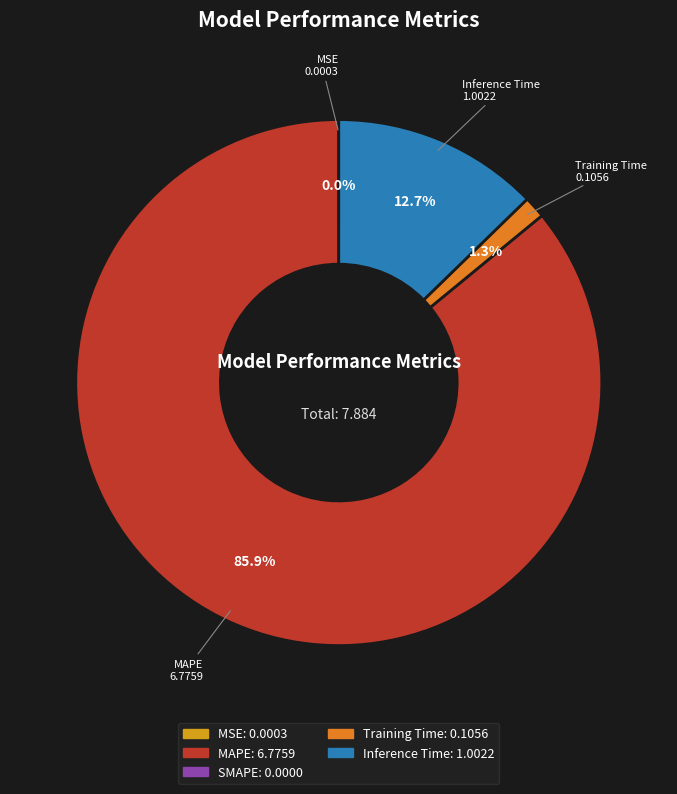

Does any single category account for the majority?

Yes